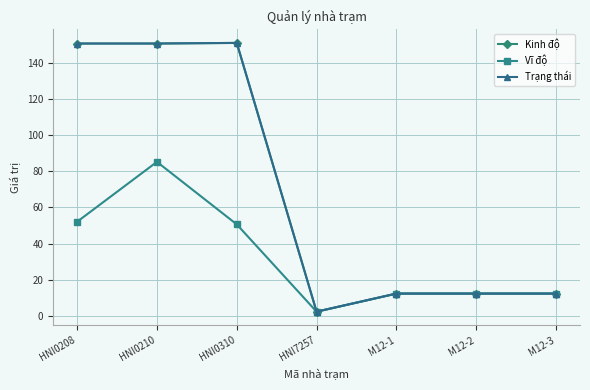

Where is Trạng thái nearest to the value 76?

M12-1